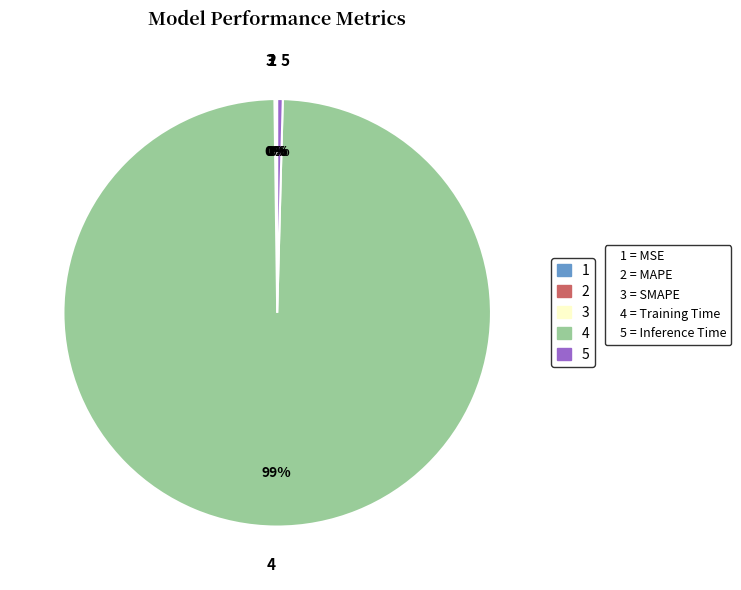

To the nearest percent, what is the average slice percentage?

20%